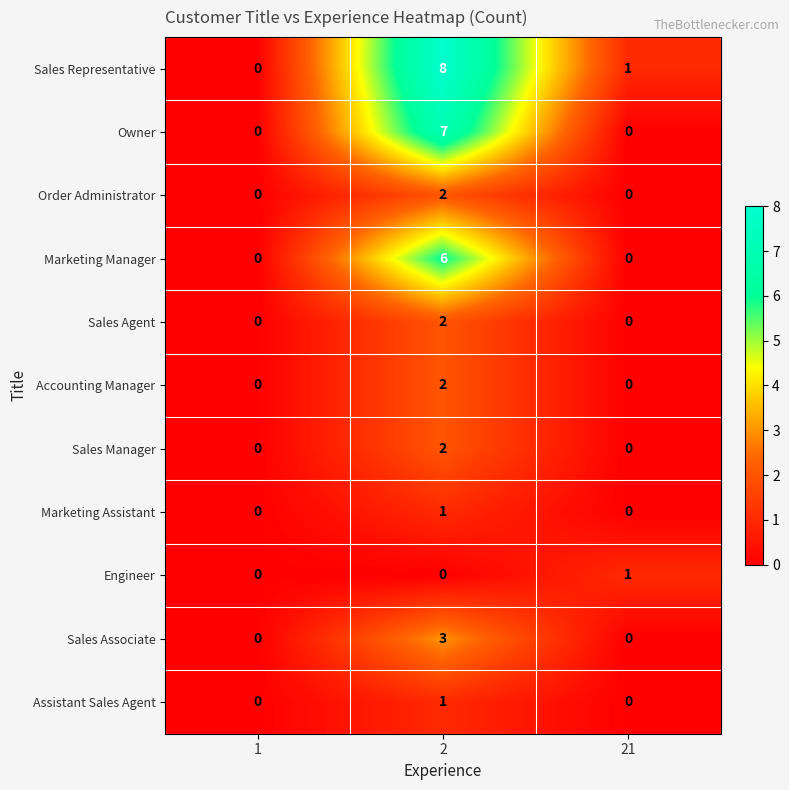

True or false: Marketing Manager has a value of 6 at 2.

True